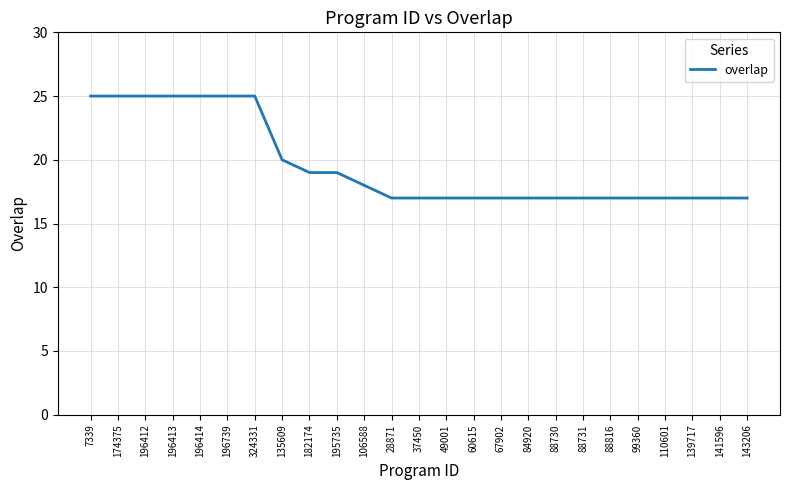

What is the ratio of the value at 143206 to the value at 196412?

0.7